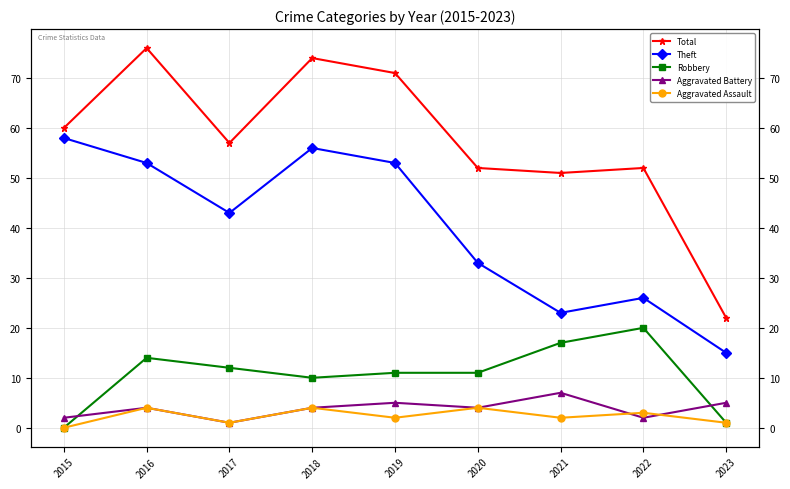

How many values in the Aggravated Assault series exceed 2?

4